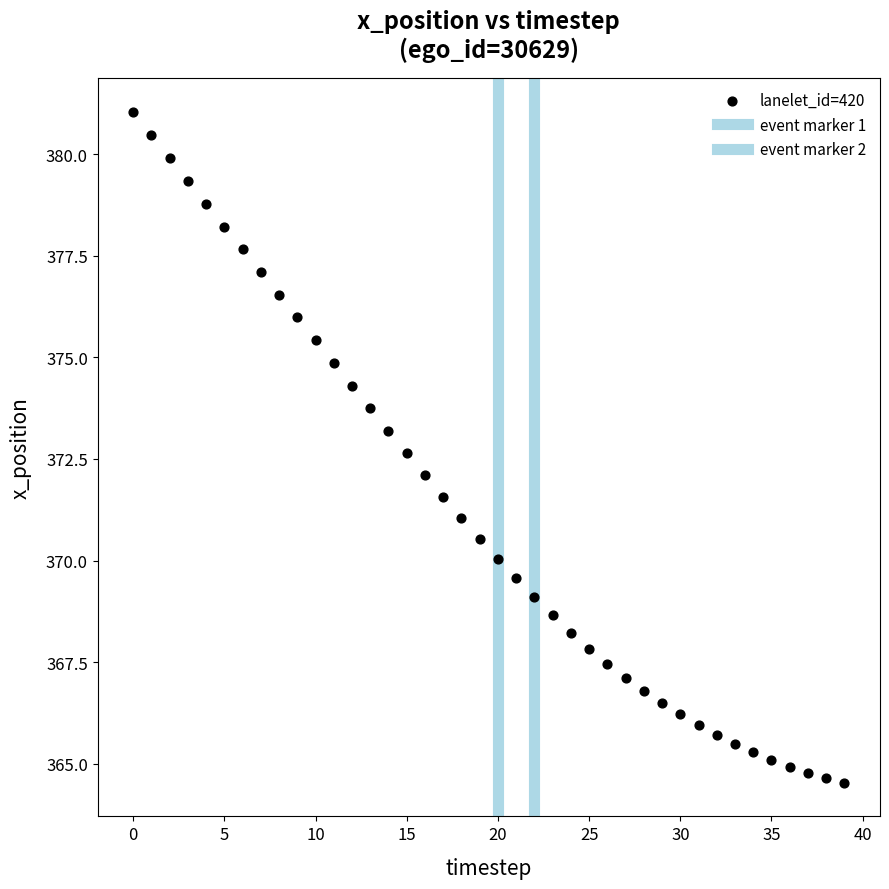

Count the number of points in this scatter plot.

40